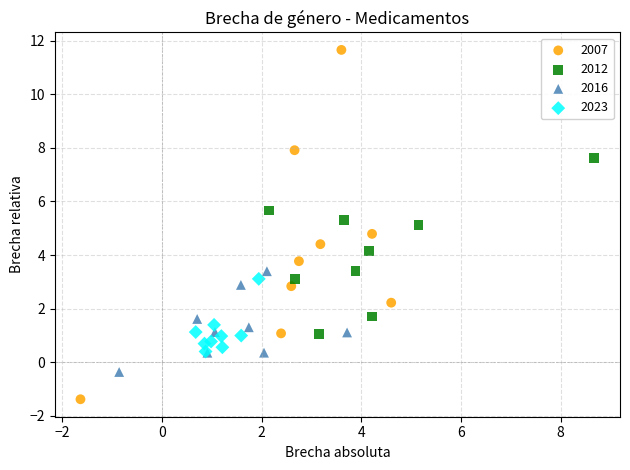

Which series contains the highest Y value?

2007